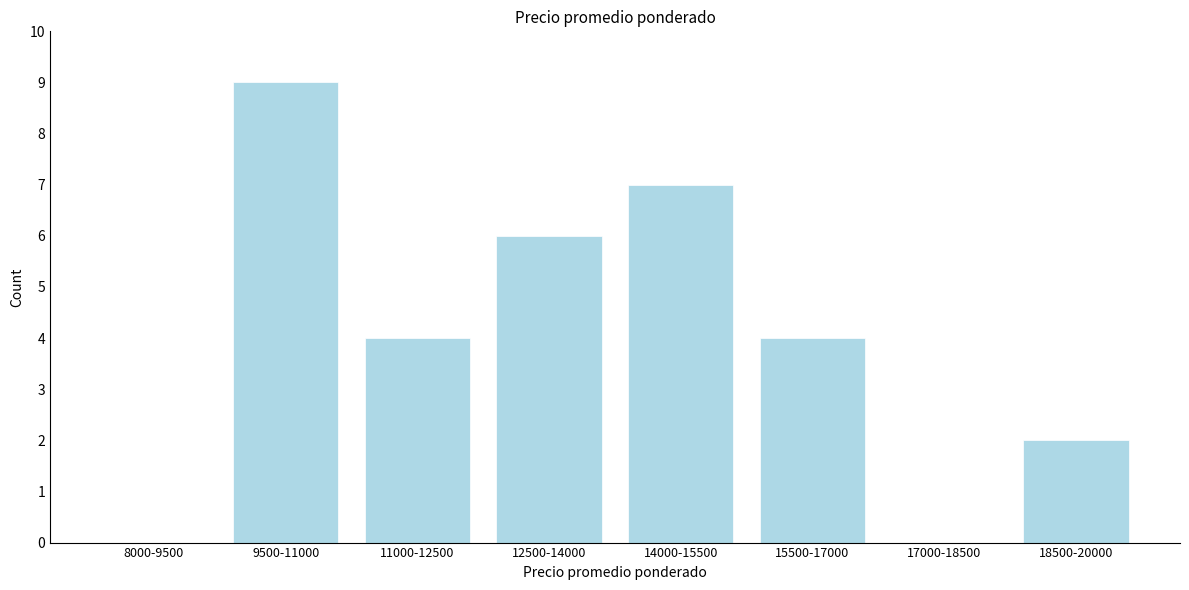

Reading right to left, what are all the values shown in this chart?

18500-20000=2	17000-18500=0	15500-17000=4	14000-15500=7	12500-14000=6	11000-12500=4	9500-11000=9	8000-9500=0